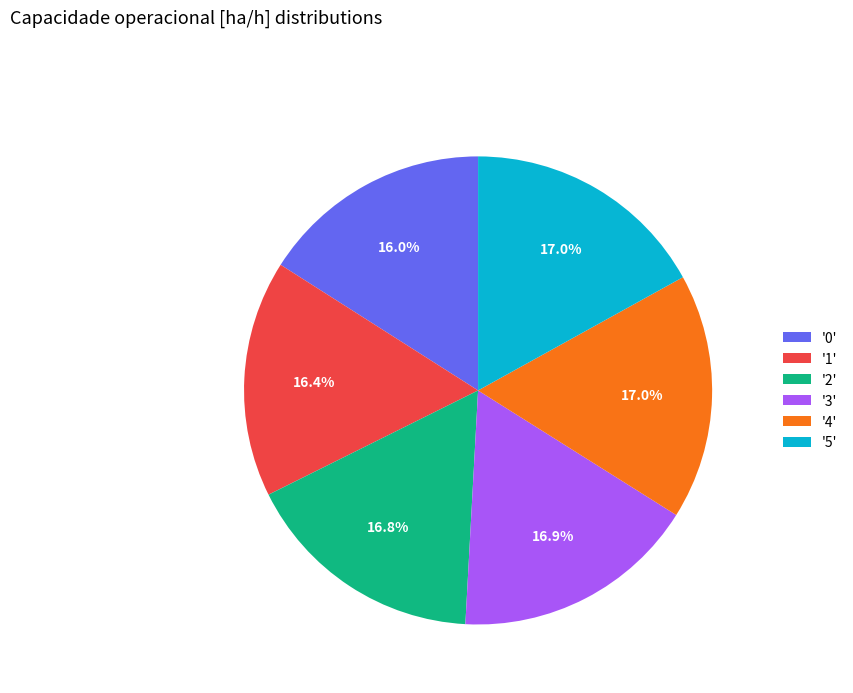

Count the number of slices in the pie.

6